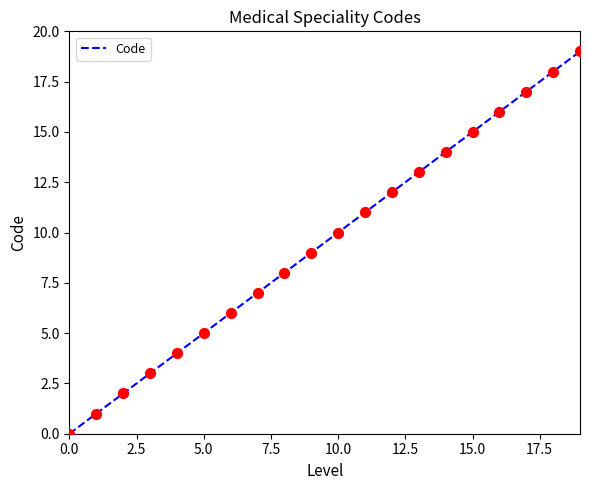

Which has a higher value, 19 or 8?

19